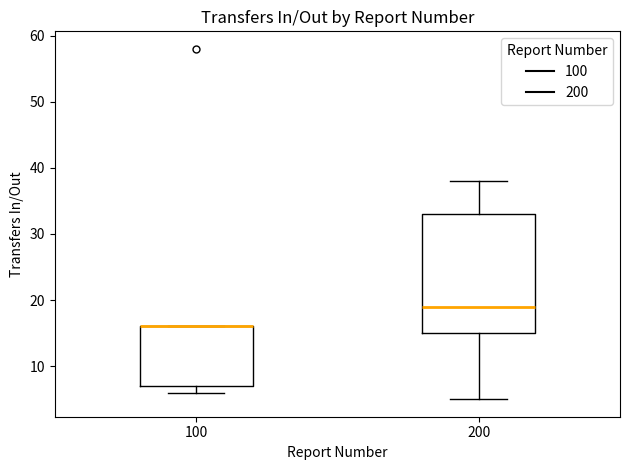

Reading left to right, transcribe this box plot: for each box, give where its median line is, the range the box spans, and where its two whiskers end, as read against the y-axis. The values are not printed on the chart, so give them approximately, as read against the axis.

100: median 16 (drawn on the box's upper edge), box 7 to 16, whiskers 6 to 16
200: median 19, box 15 to 33, whiskers 5 to 38